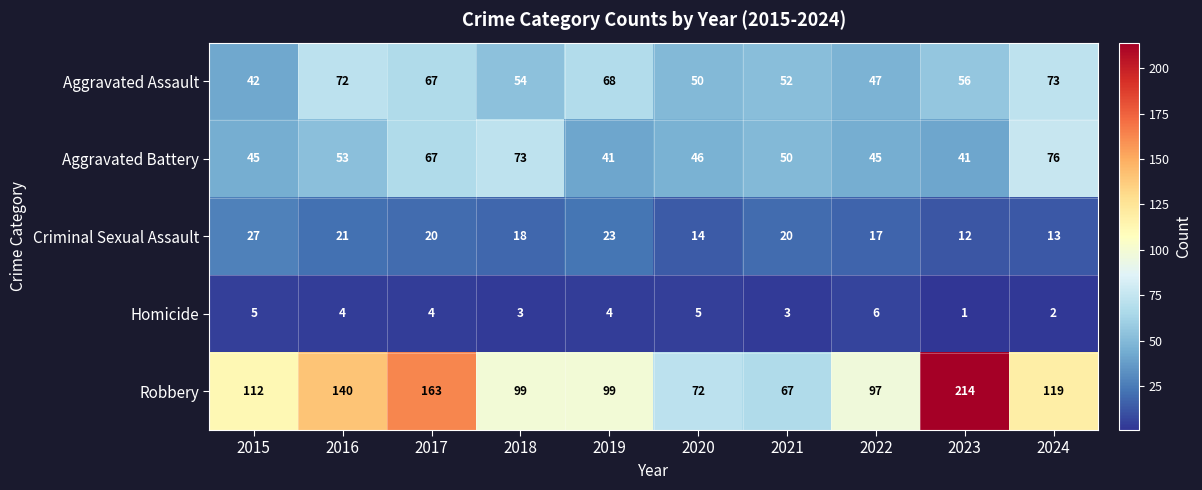

What is the greatest value displayed?

214